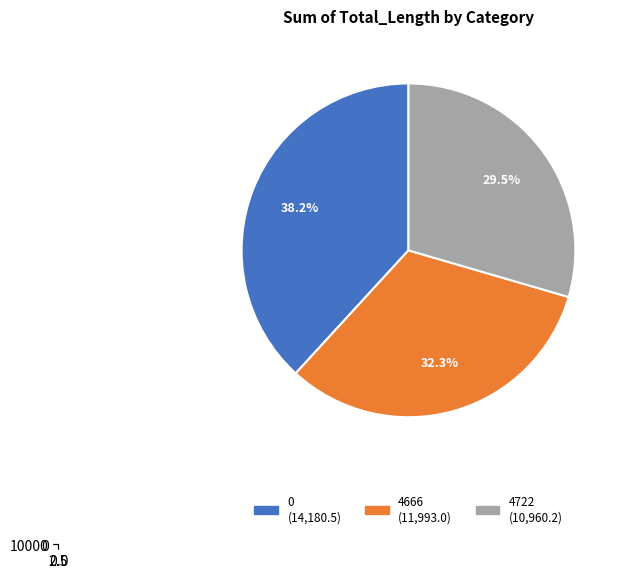

To the nearest percent, what is the difference between the largest and smallest slice percentages?

9%